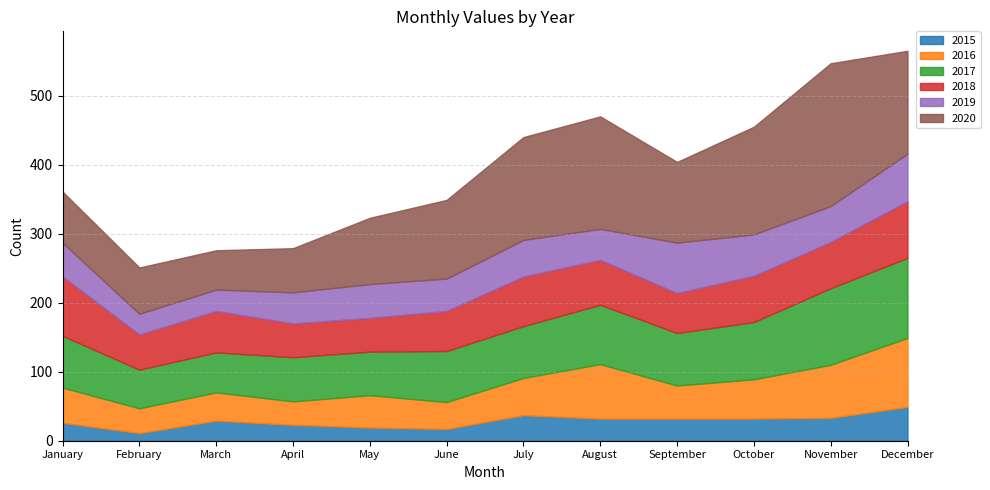

Rank the series at January from highest to lowest value.

2018, 2017, 2020, 2016, 2019, 2015